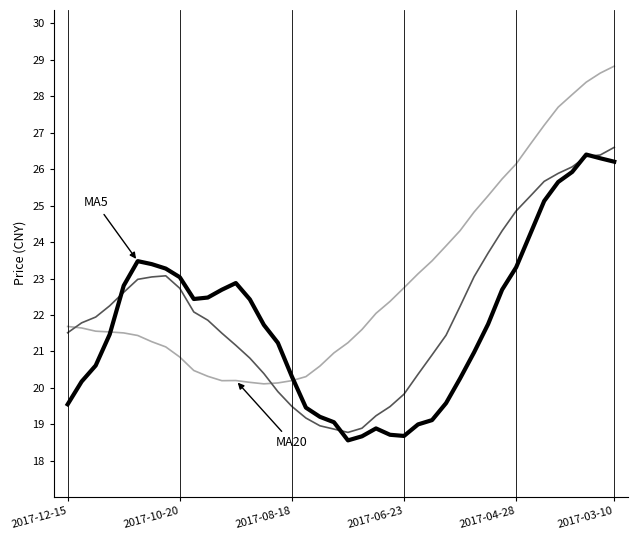

What is the minimum value shown in the chart?

18.6